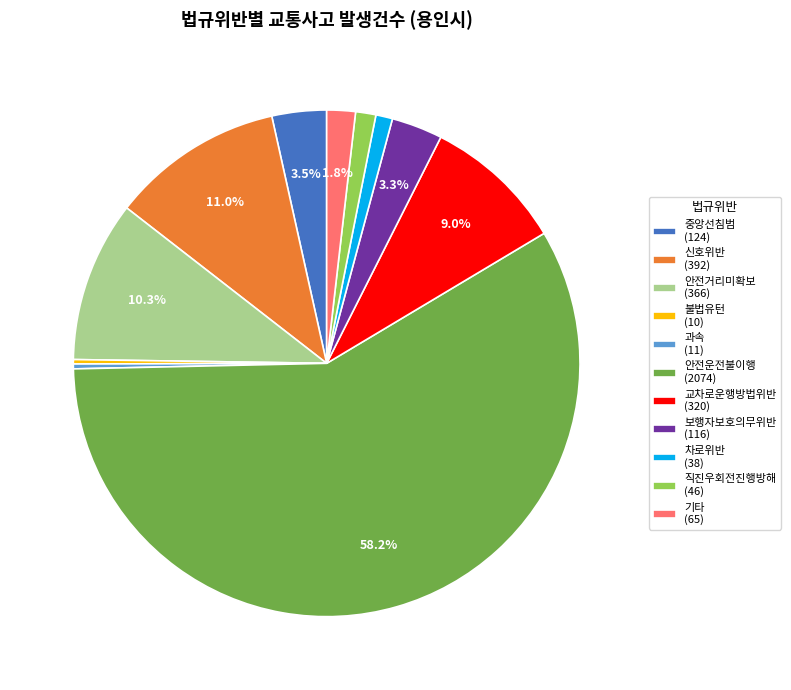

Is 중앙선침범 the majority of the pie?

No